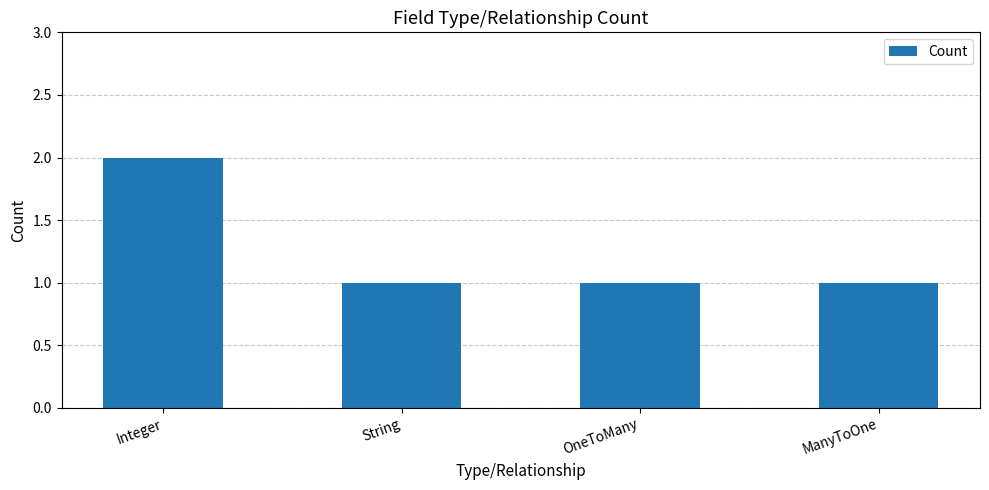

Which label corresponds to the largest value in the chart?

Integer